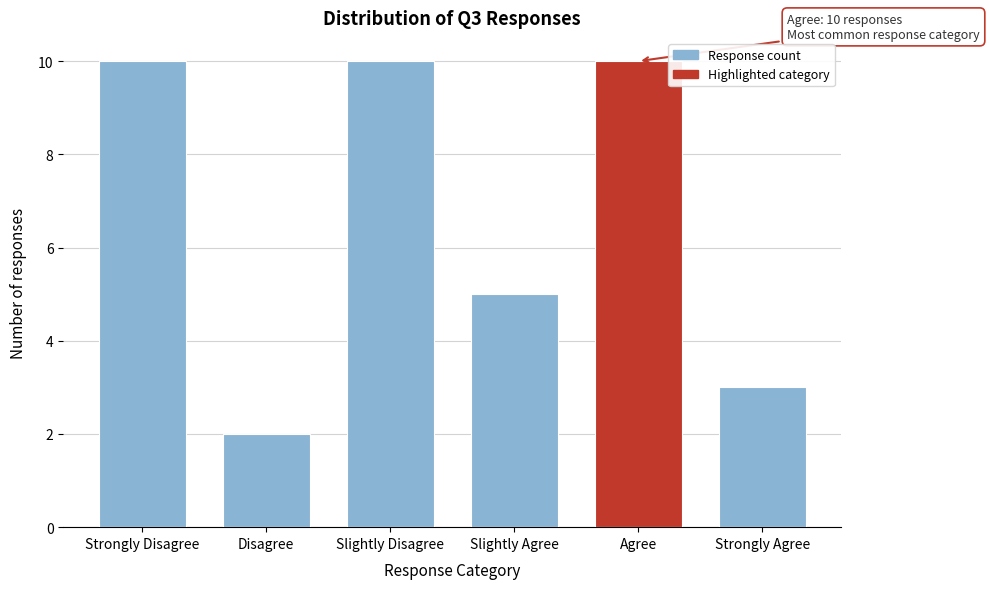

Reading left to right, what are all the values shown in this chart?

10	2	10	5	10	3